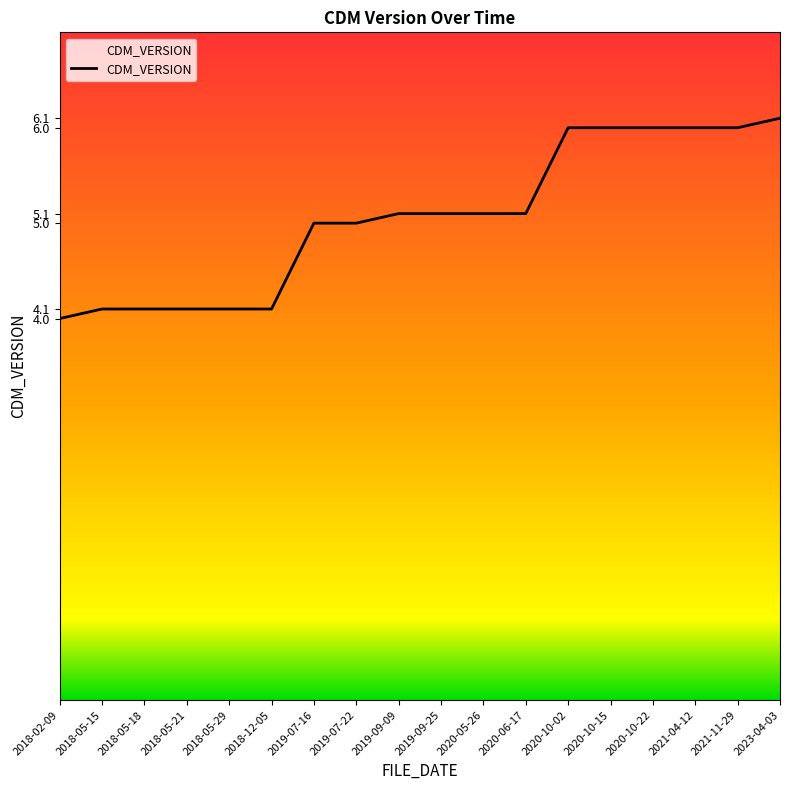

What is the difference between the values at 2019-07-16 and 2018-05-21?

0.9